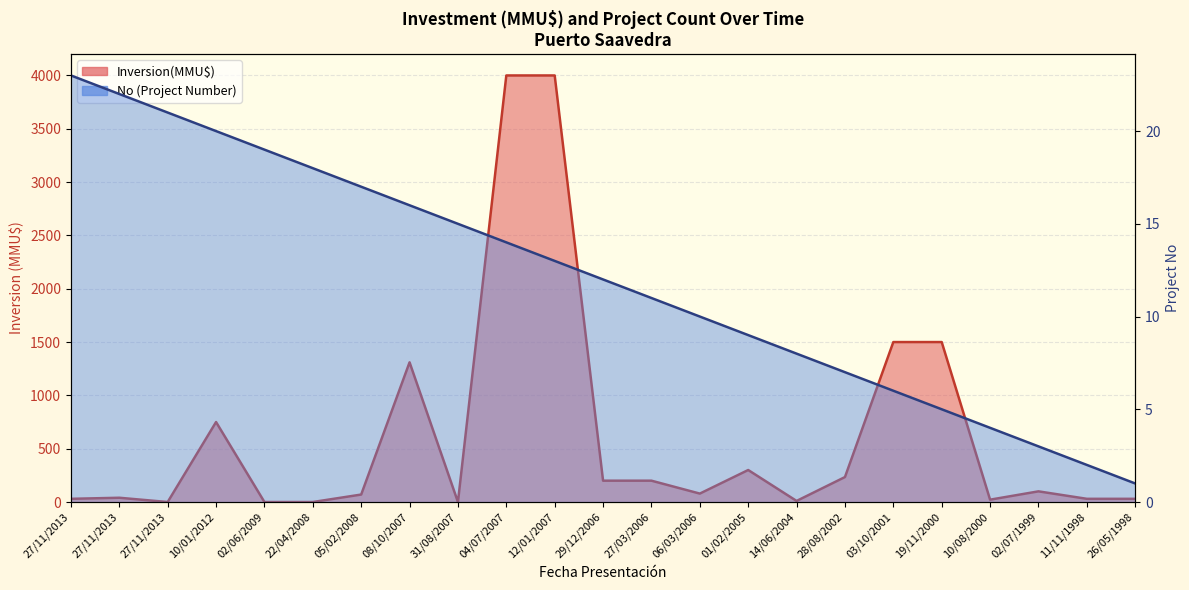

Is it true that the value at 28/08/2002 is 4?

False